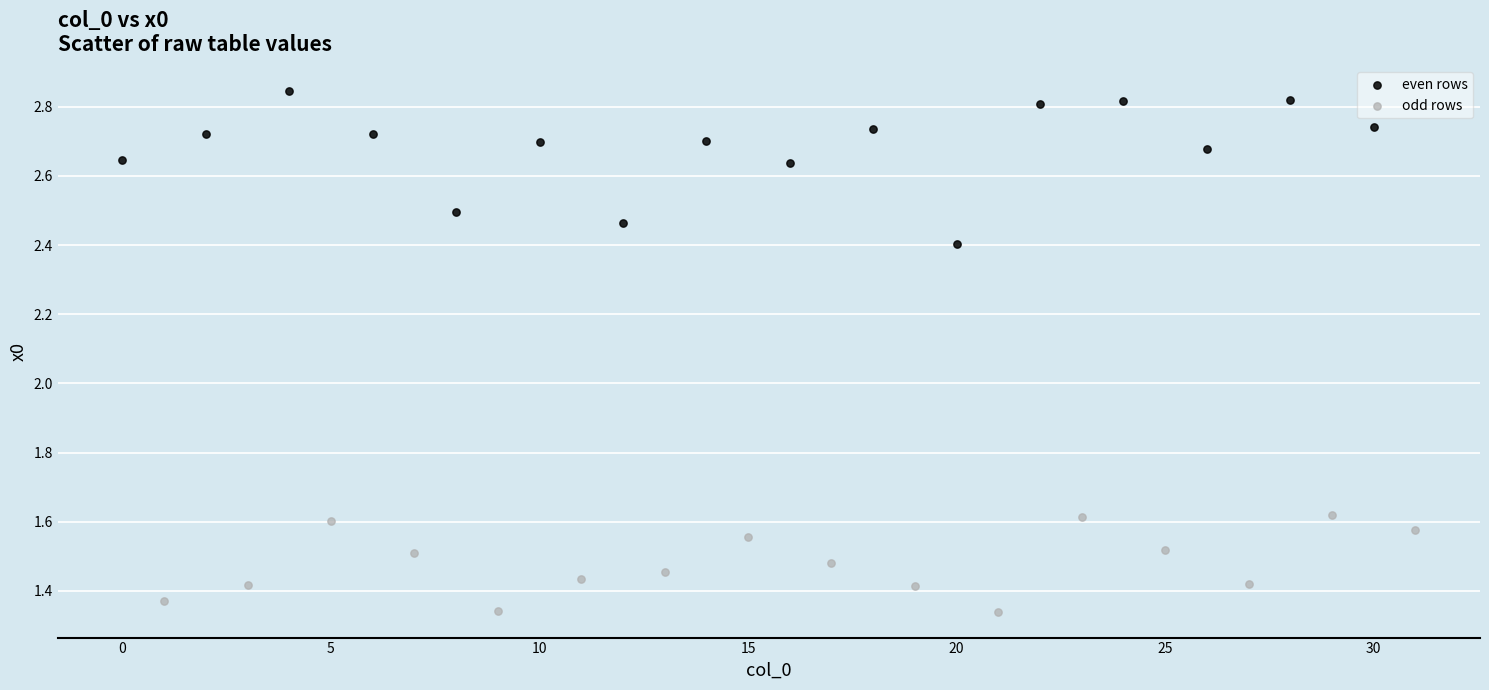

Which series contains the lowest Y value?

odd rows